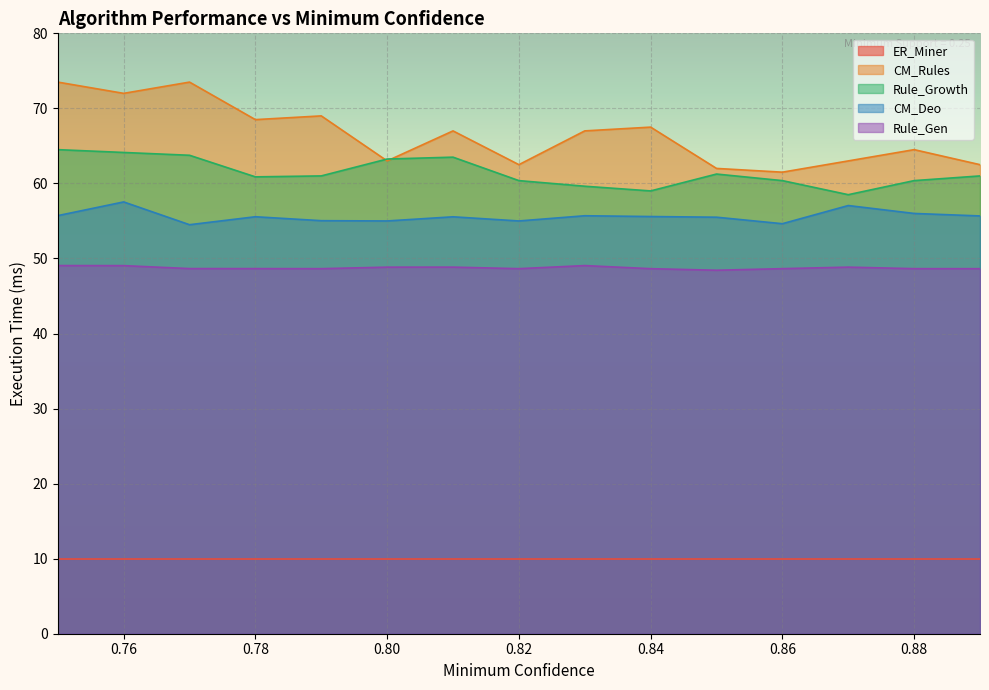

What position from the left is 0.86?

12